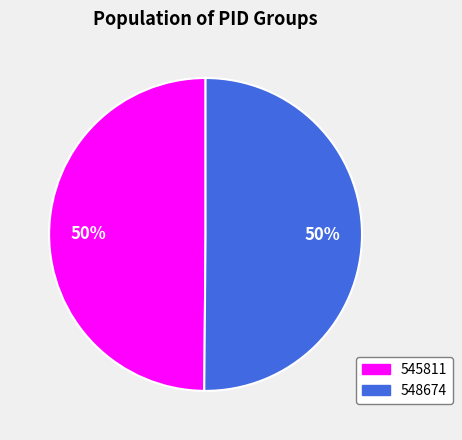

How many segments does this pie chart have?

2